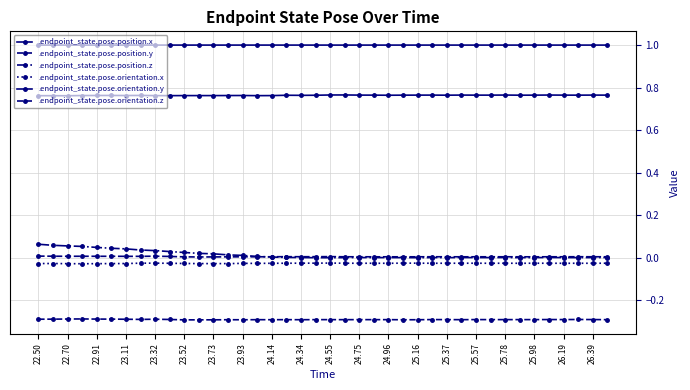

How many lines are shown in the chart?

6